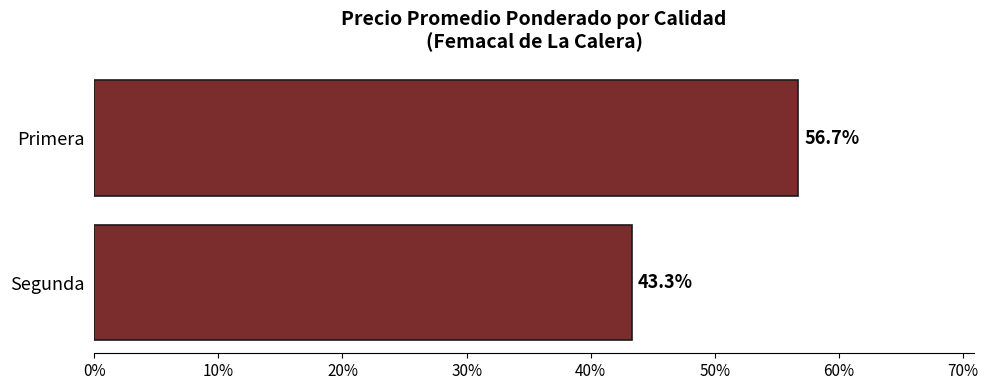

What is the value of the 1st bar from the top?

56.7